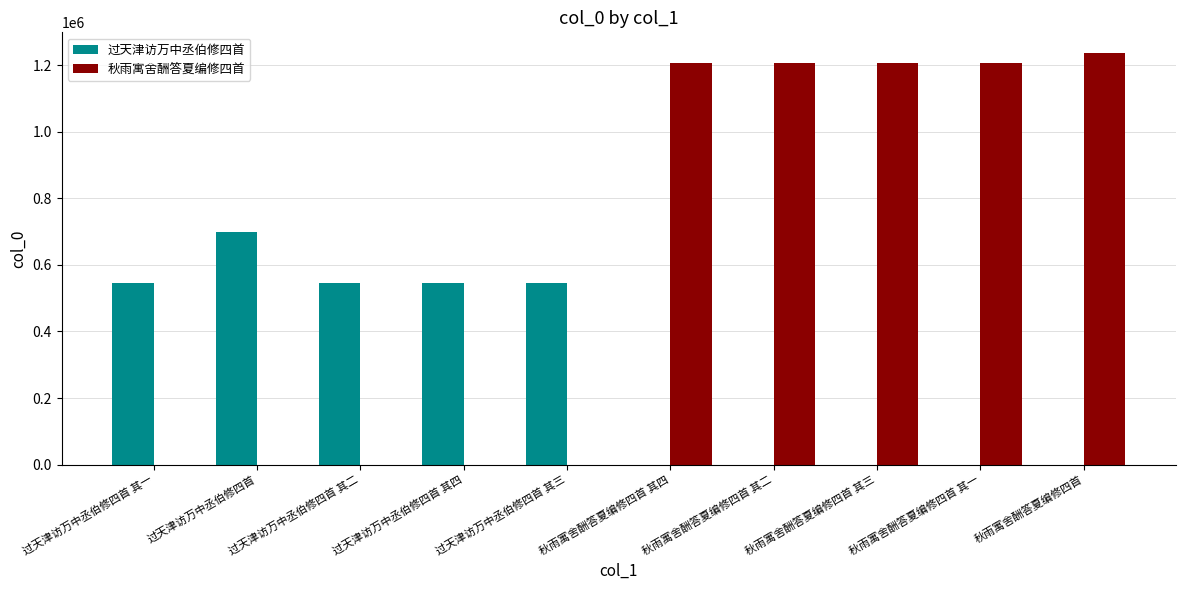

What is the sum of the 过天津访万中丞伯修四首 values at 过天津访万中丞伯修四首 其三 and 过天津访万中丞伯修四首?

1242997